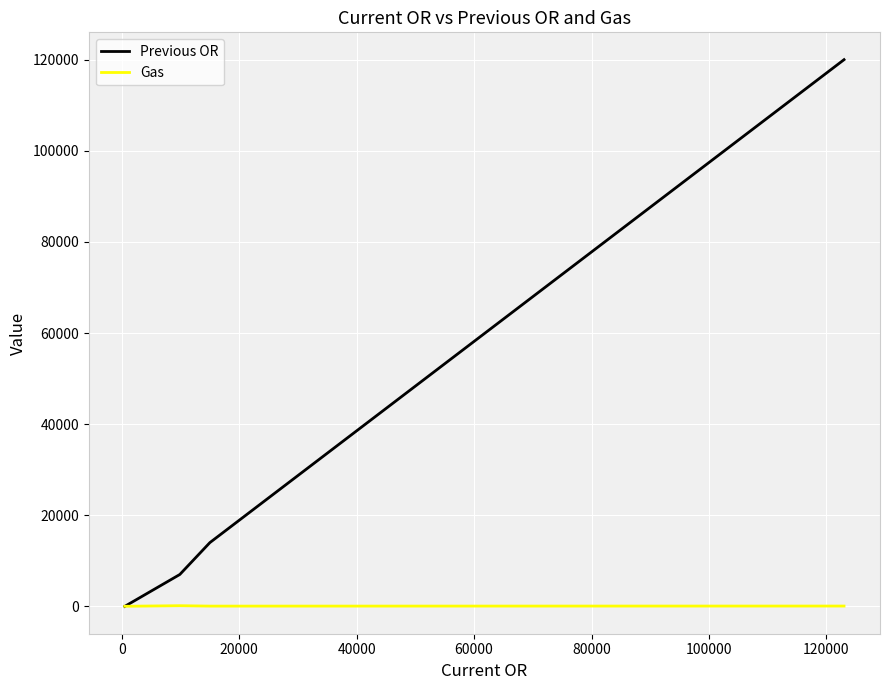

How many intersections are there between Previous OR and Gas?

1